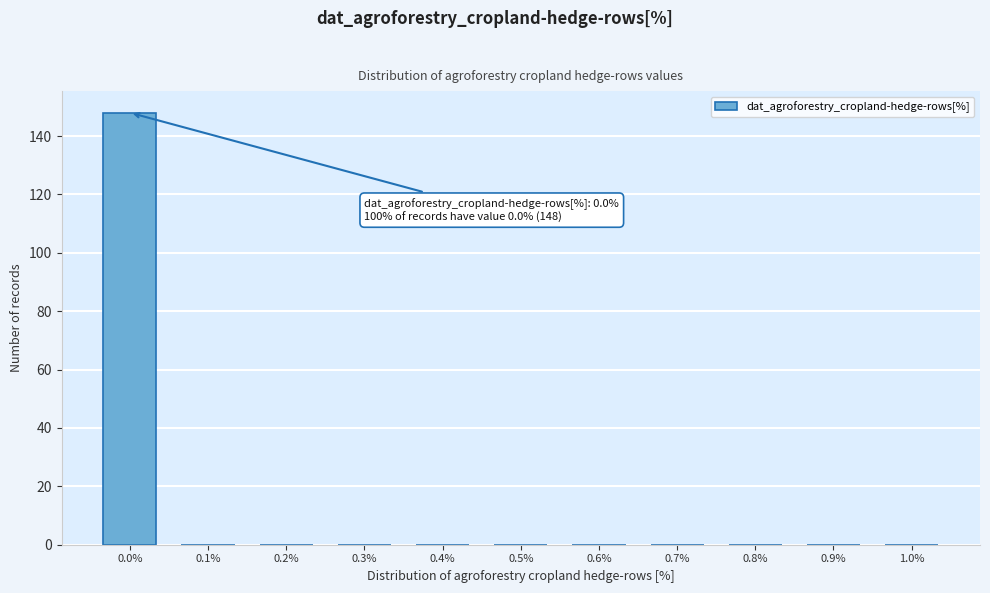

Over which range of the x-axis is the bar tallest?

-0.05 to 0.05